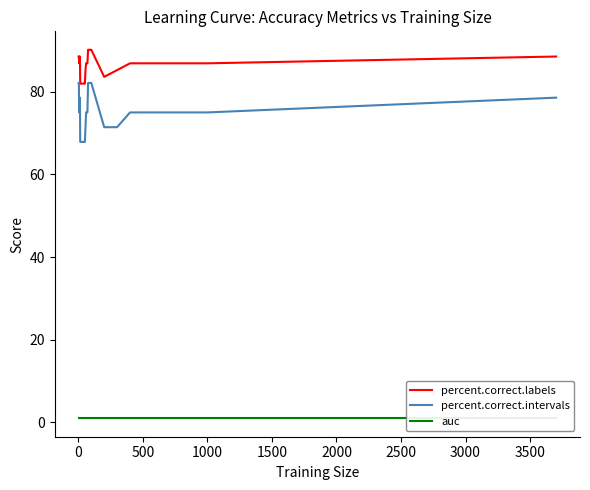

How many lines are shown in the chart?

3